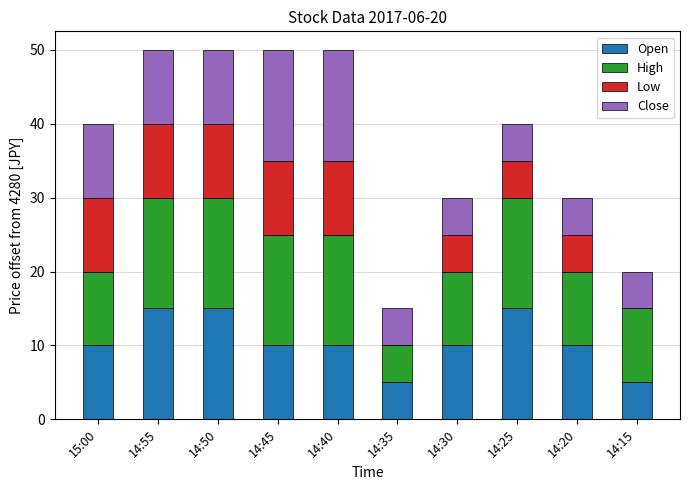

Count the number of data series in this chart.

4